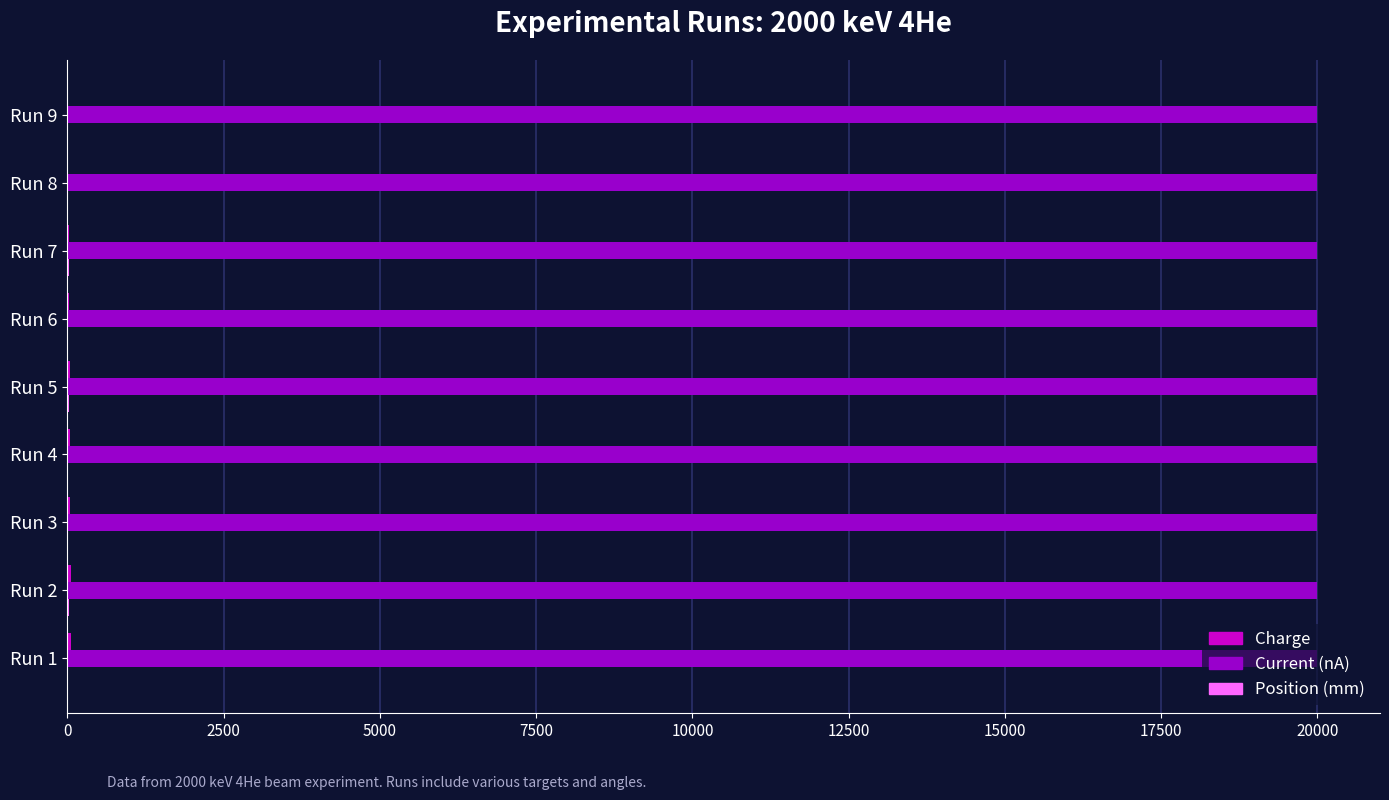

Which series has the largest total across all categories?

Current (nA)